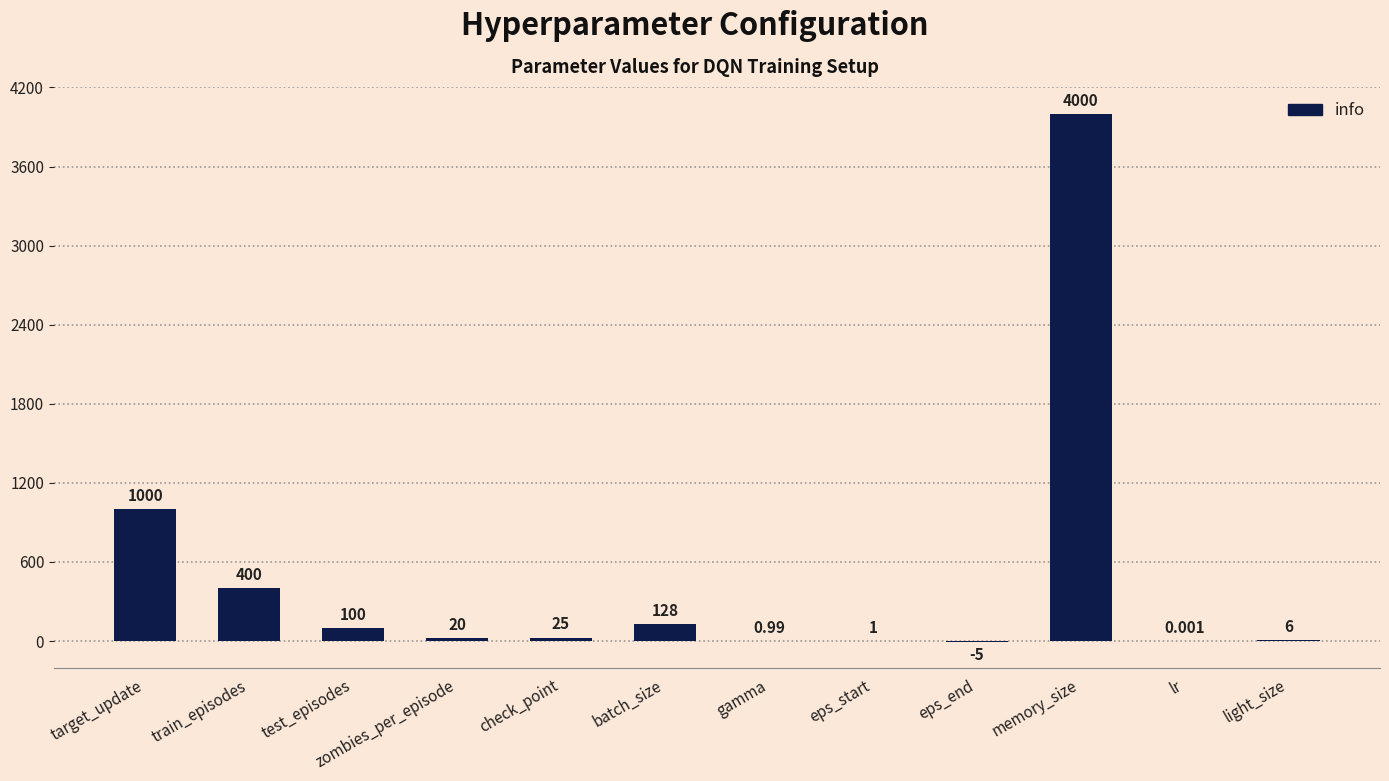

How many values are above zero?

11